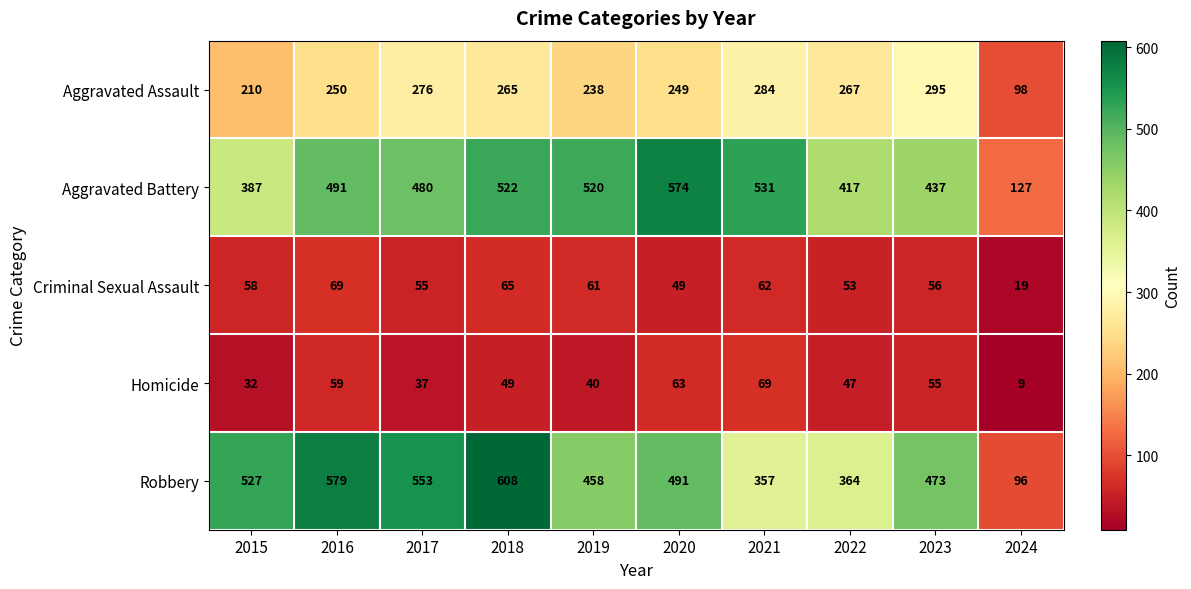

Where is Aggravated Battery nearest to the value 350?

2015